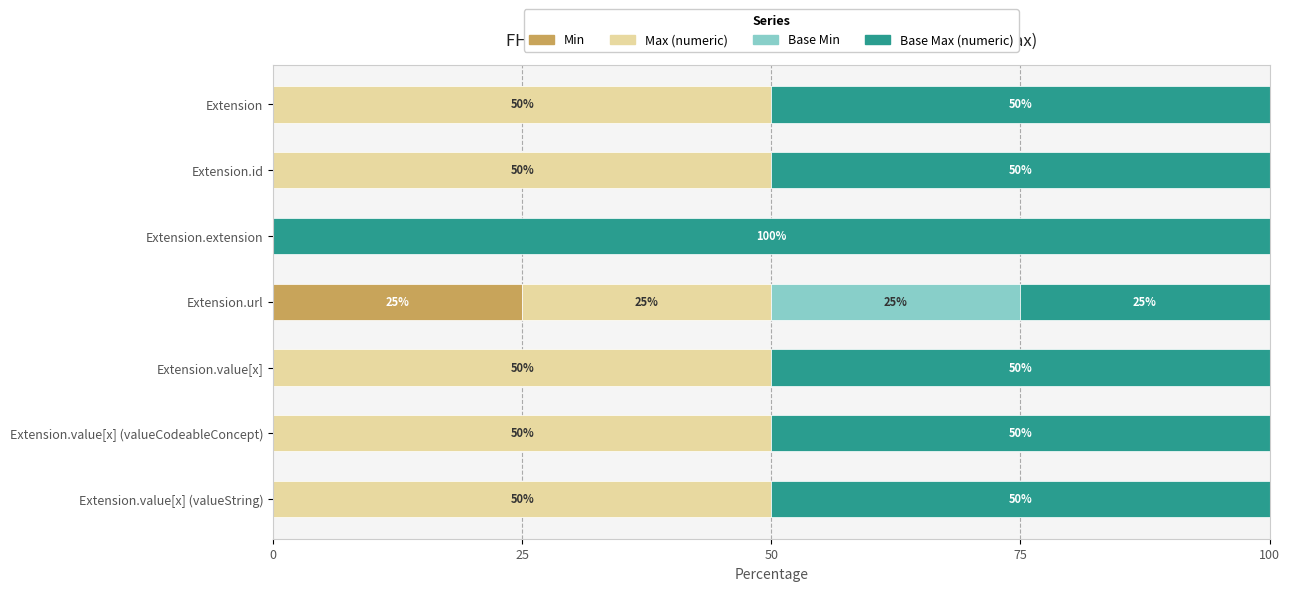

What is the total value across all series at Extension.url?

100